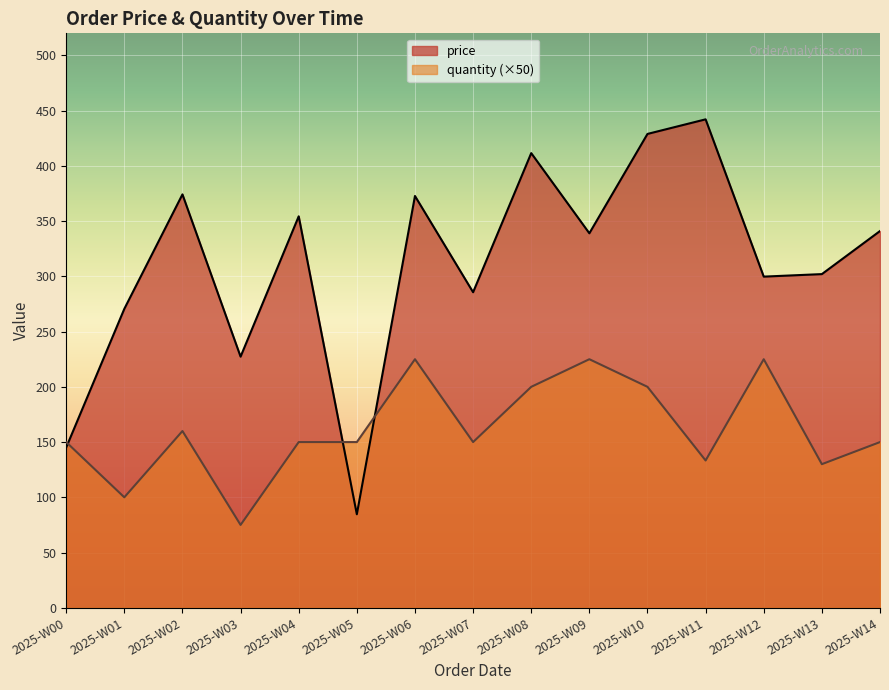

The value of quantity (×50) at 2025-W08 is 266.6. True or false?

False